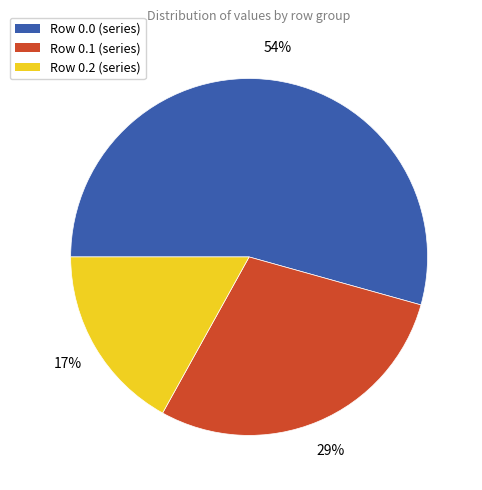

Which slice is the largest?

Row 0.0